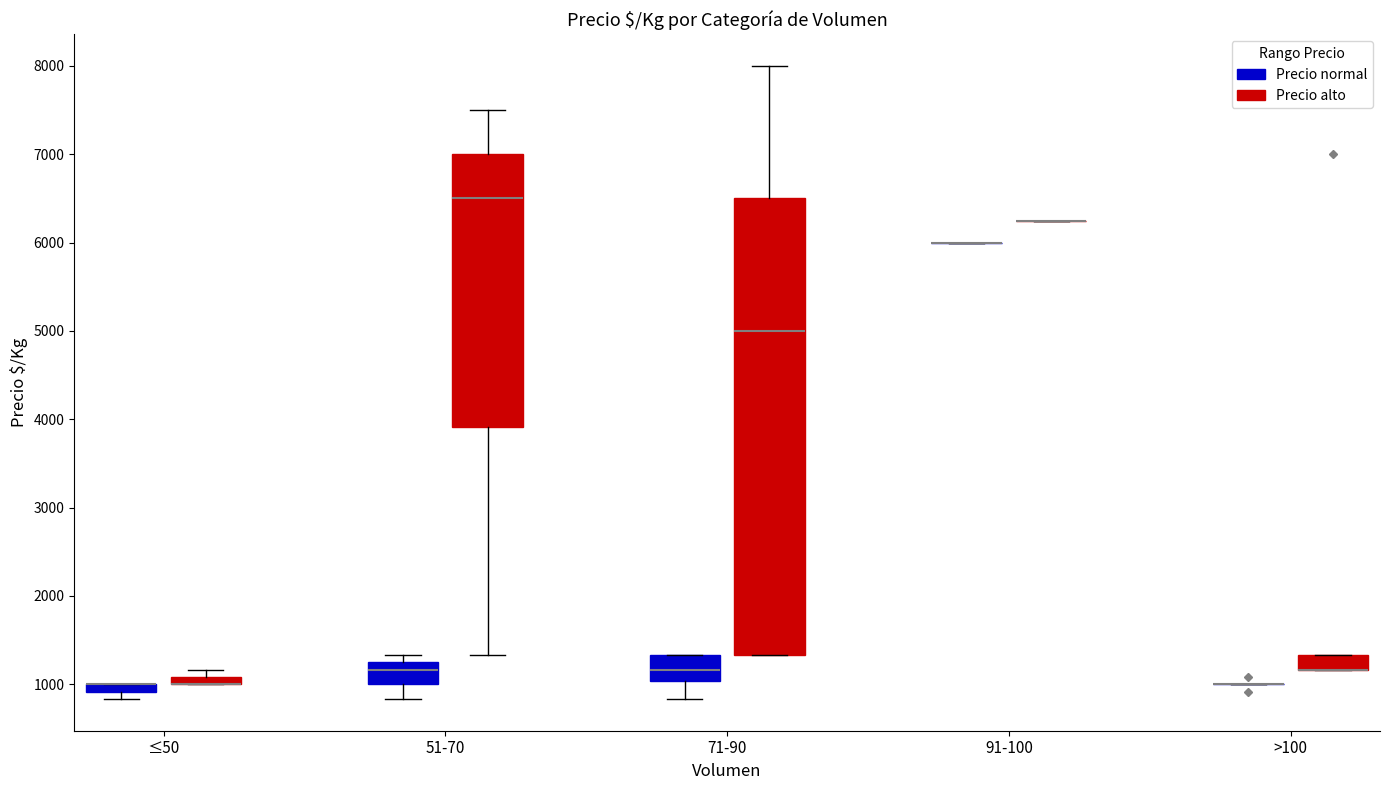

Which box is the tallest, from its lower edge to its upper edge?

71-90 (Precio alto)